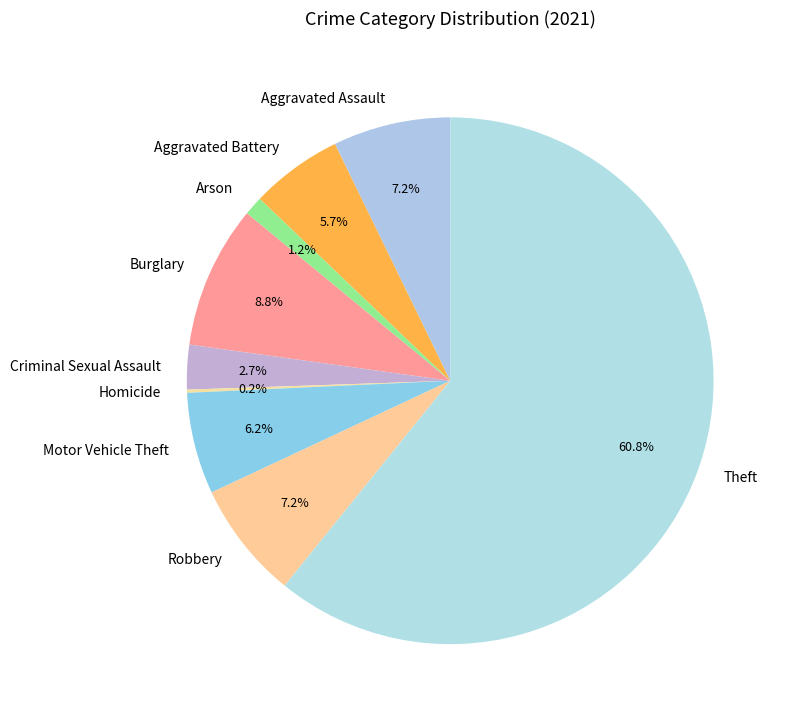

Is the sum of Criminal Sexual Assault and Aggravated Assault greater than half?

No